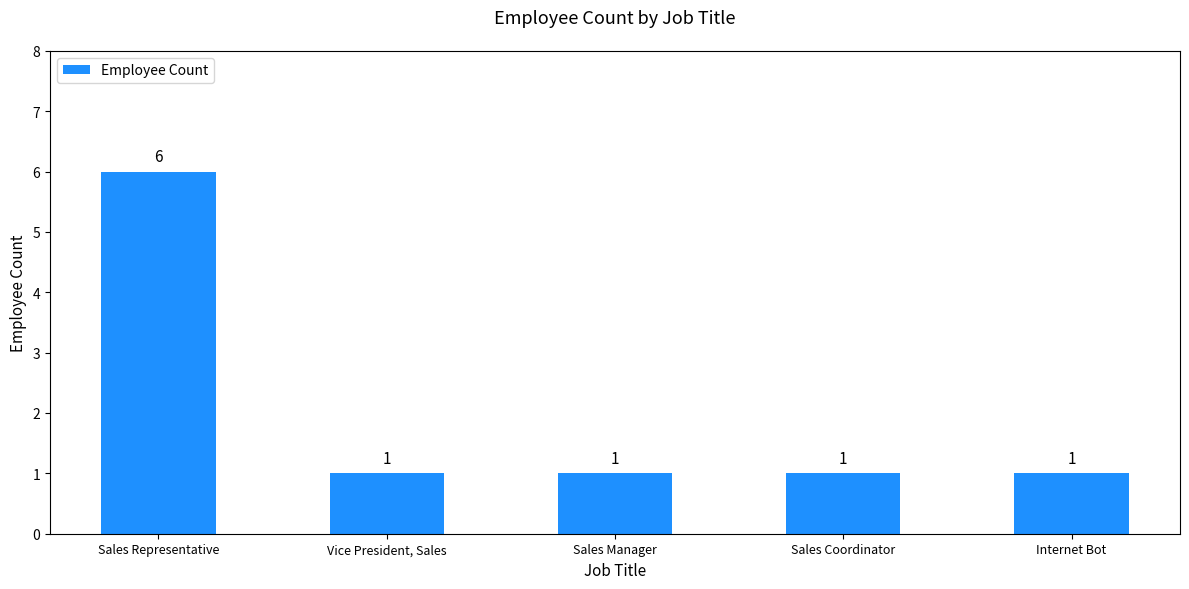

Which label corresponds to the largest value in the chart?

Sales Representative